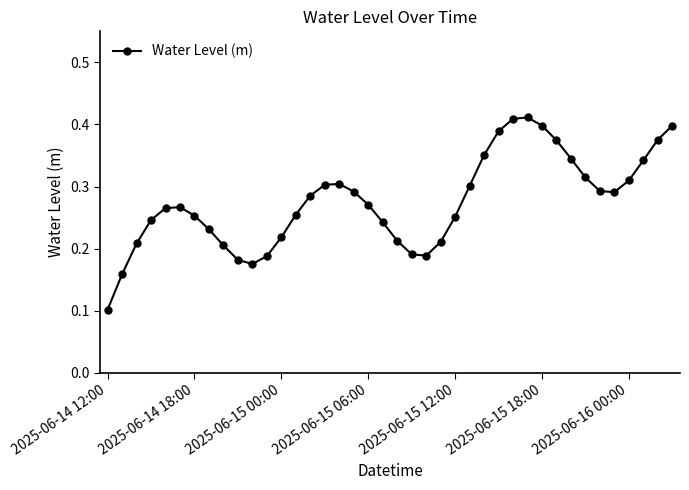

How many points are higher than both their immediate neighbors (excluding endpoints)?

3